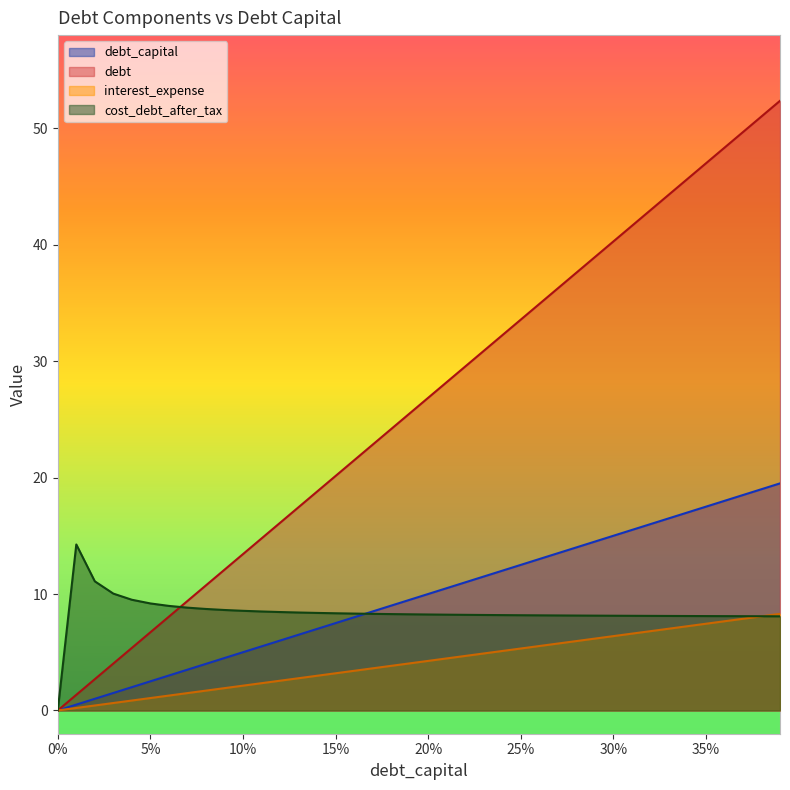

What position from the left is 0.34?

35